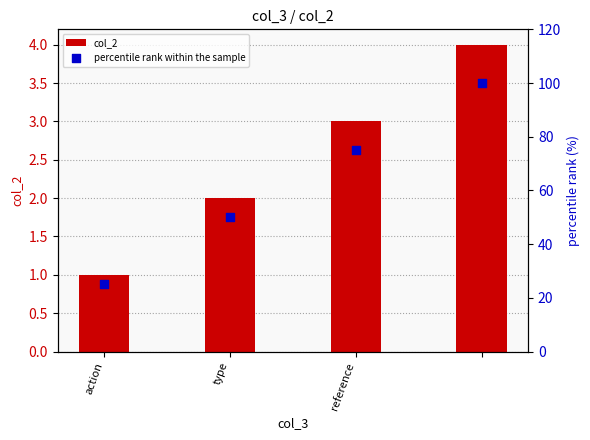

At how many categories does at least one series exceed 3?

4